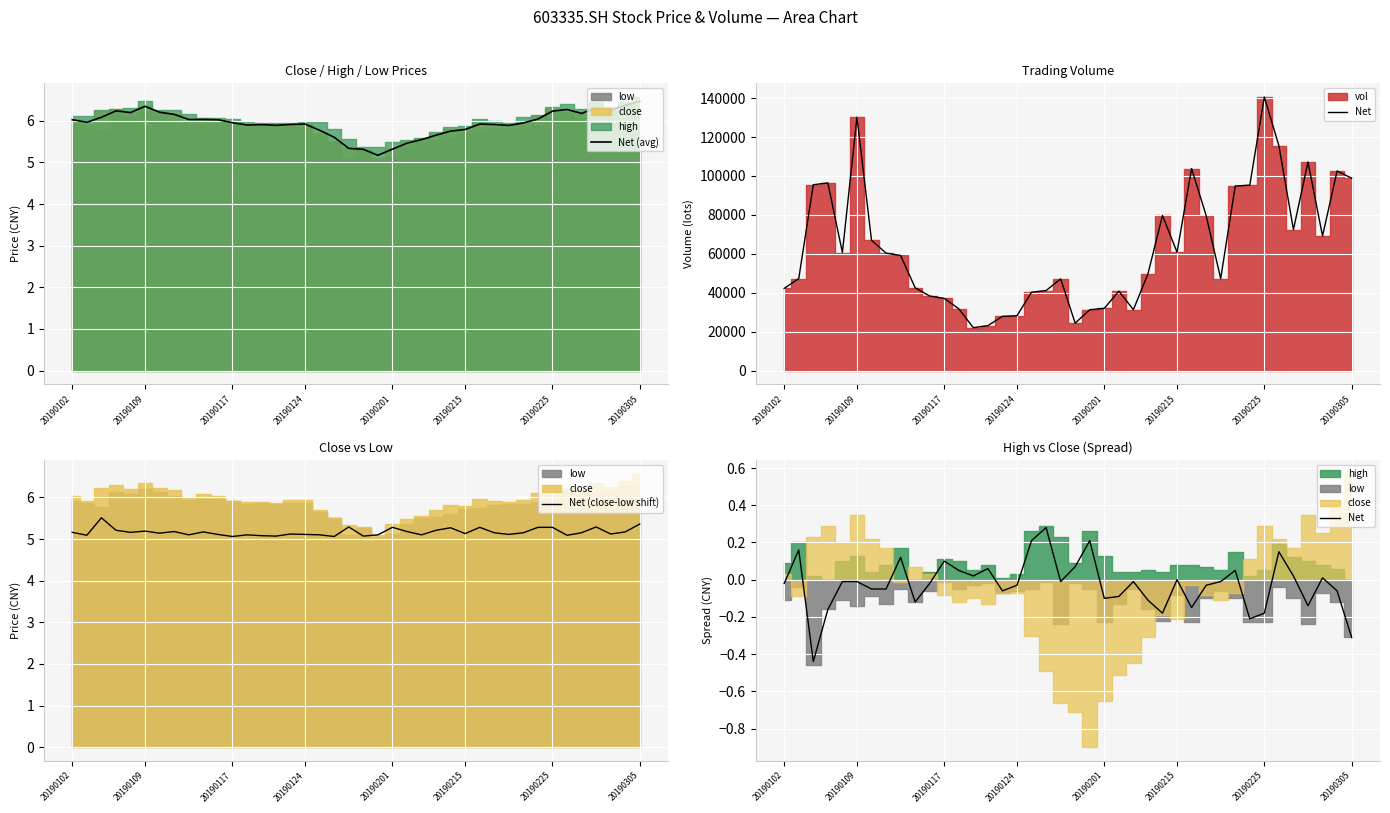

True or false: Net (avg) has a value of 5.9 at 30.

True